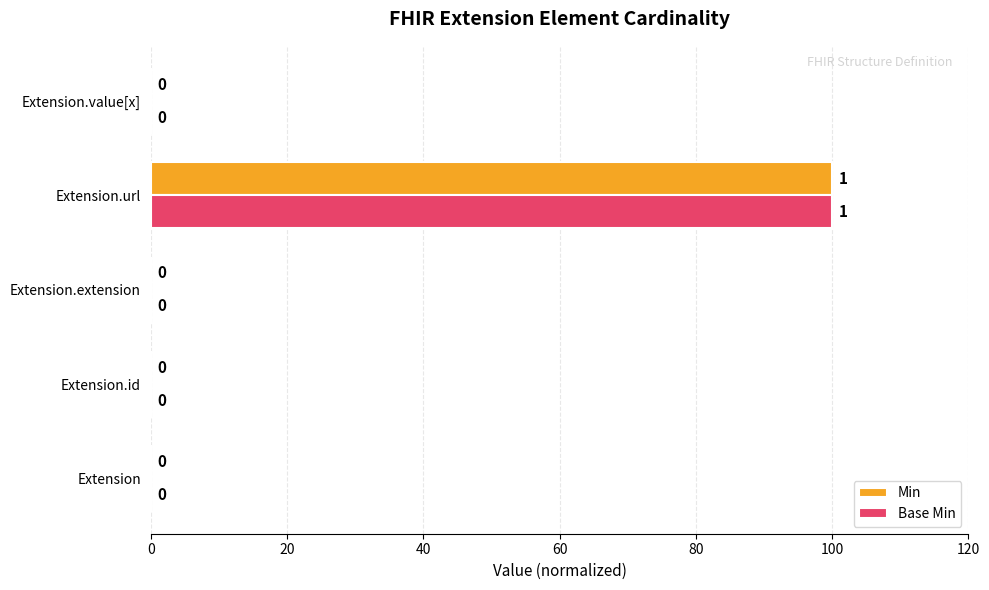

What is the sum of all Min values?

100